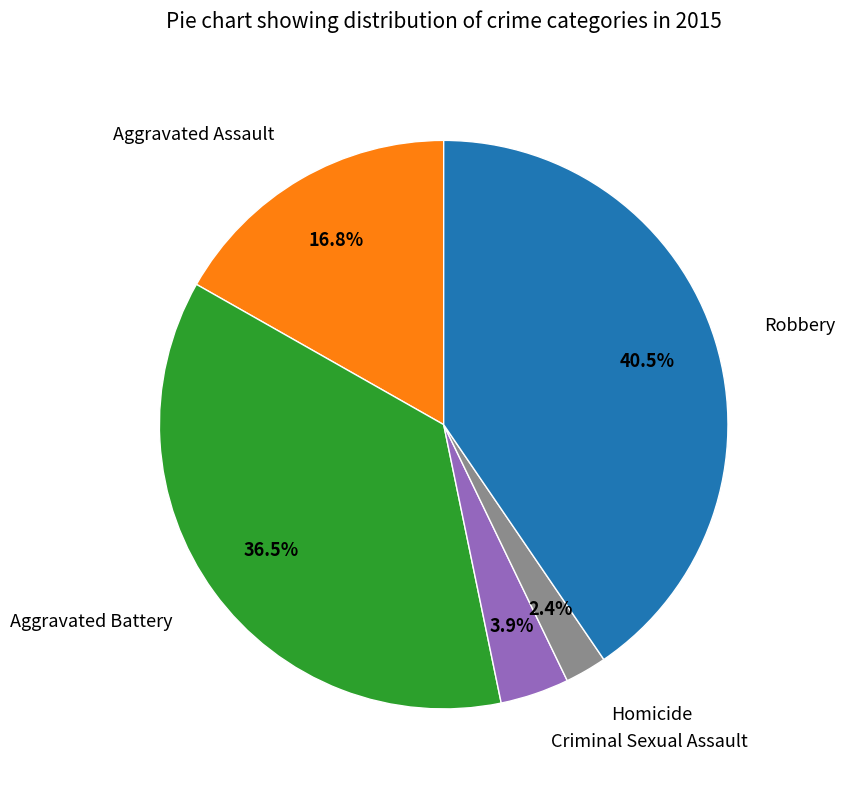

Which slice is the smallest?

Homicide